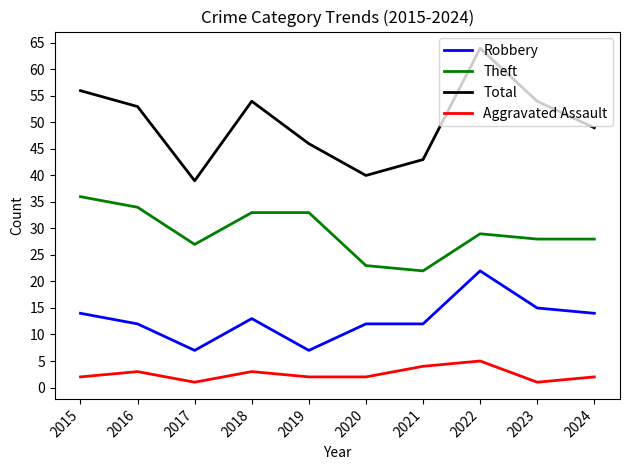

How many lines are shown in the chart?

4